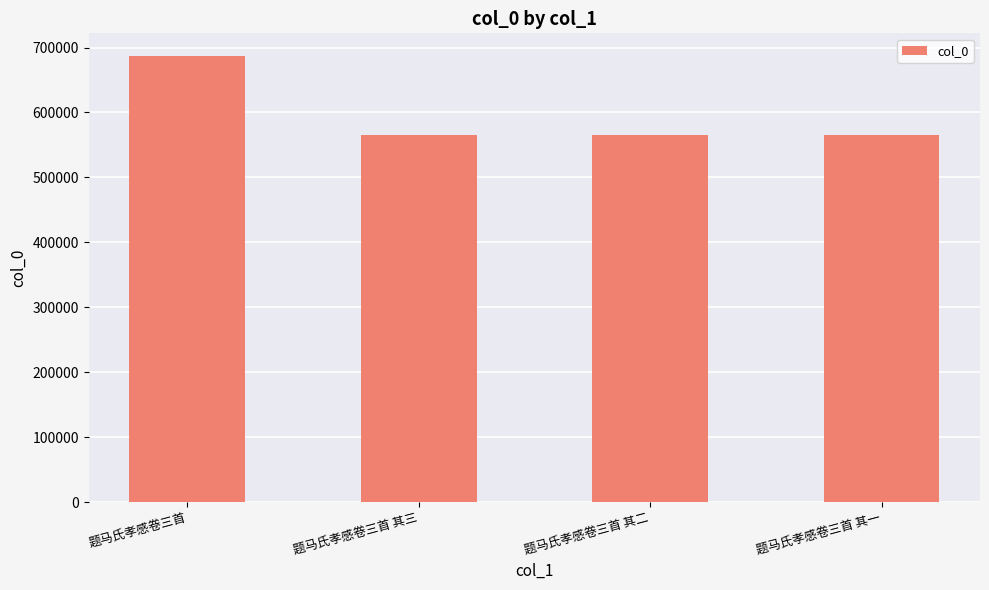

What is the ratio of the value at 题马氏孝感卷三首 其二 to the value at 题马氏孝感卷三首 其一?

1.0